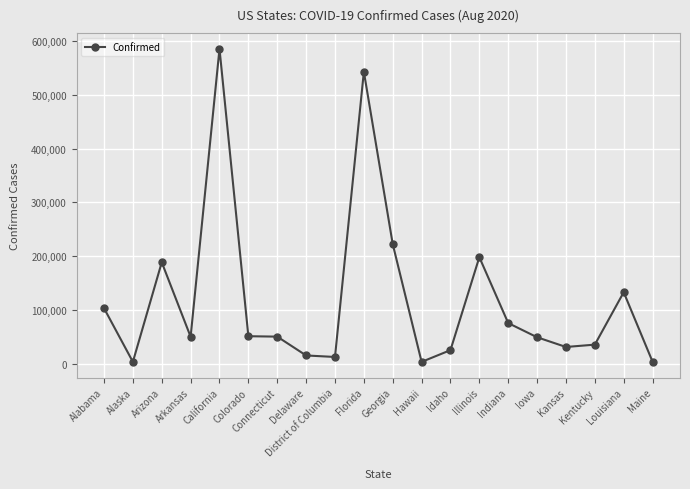

What is the sum of the values at Connecticut and Idaho?

76282